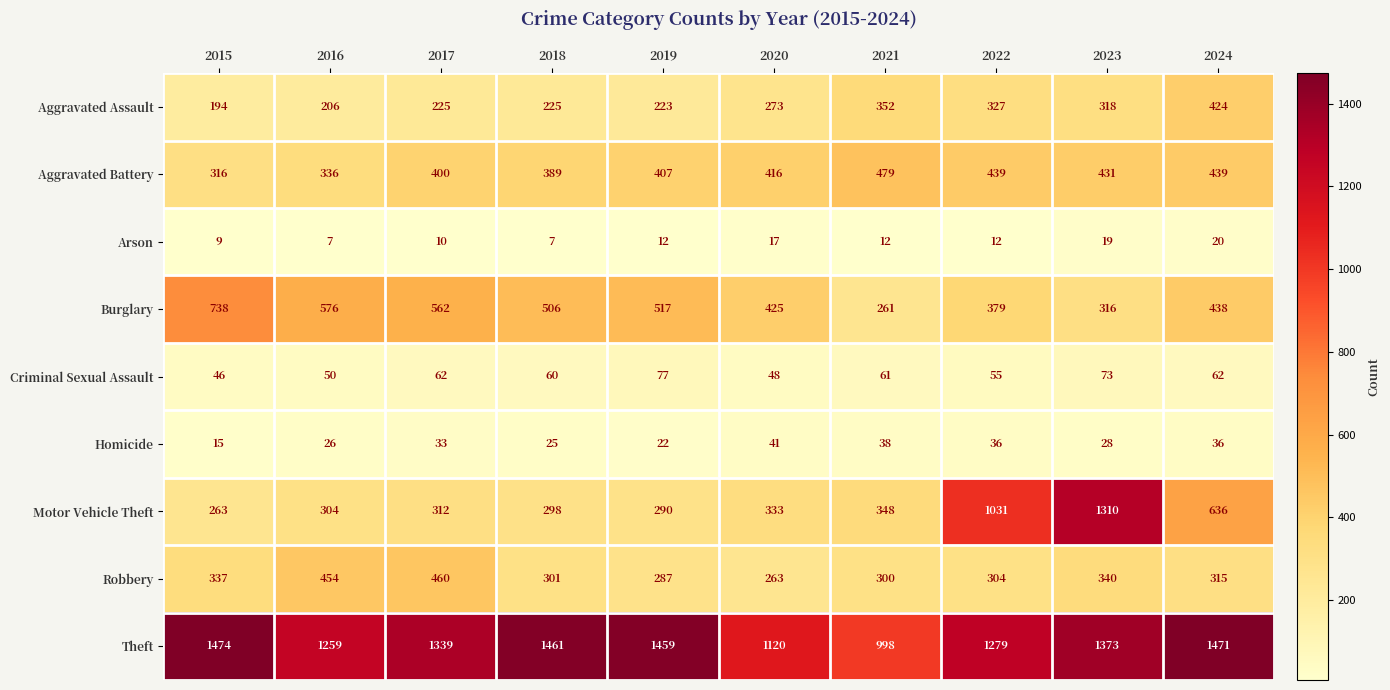

What is the sum of the Arson values at 2024 and 2017?

30